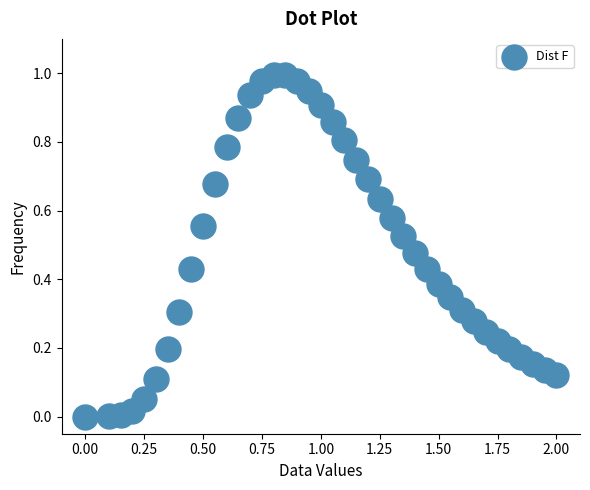

What is the range of X values (max minus min)?

2.0